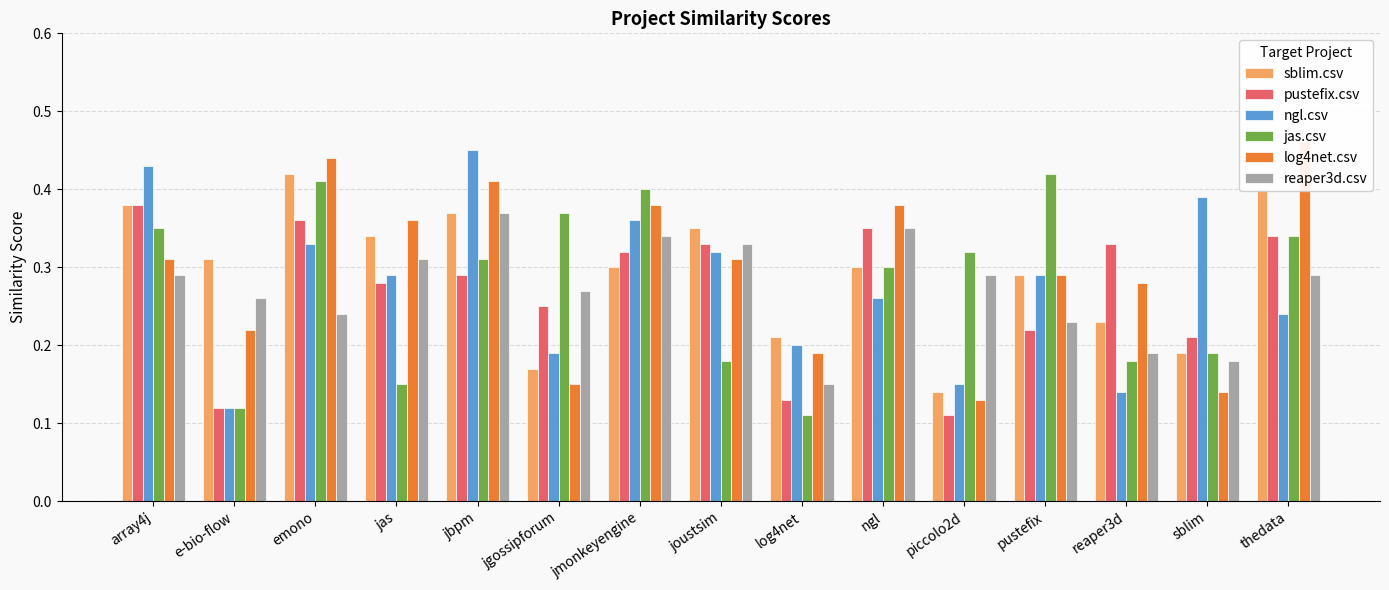

What is the difference between the log4net.csv values at sblim and jas?

0.2